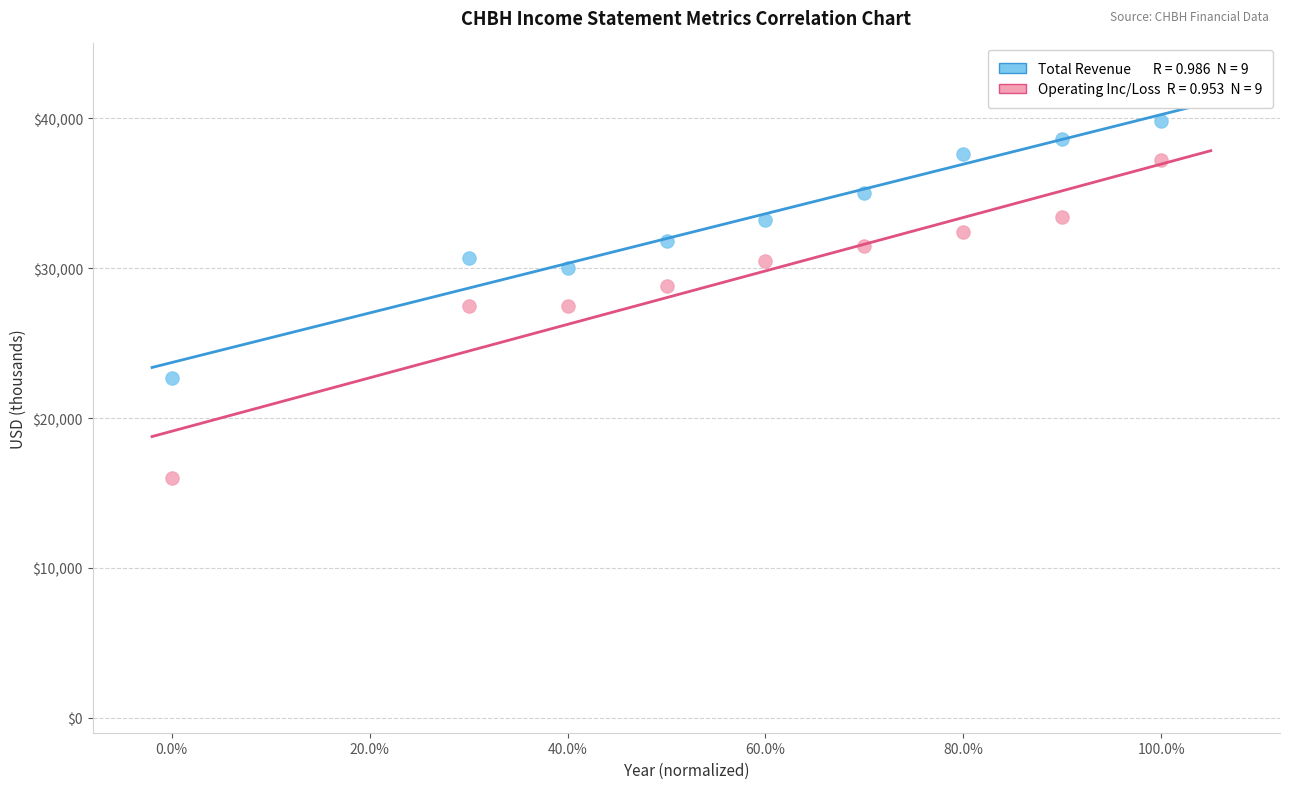

Across all data points, what is the range of Y values (max minus min)?

23800